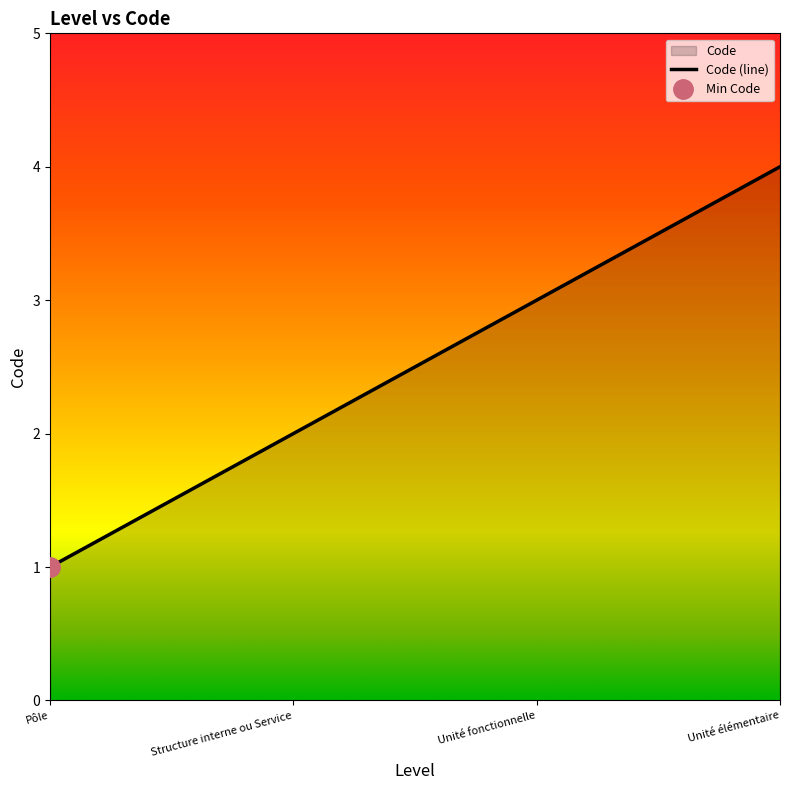

What position from the right is Structure interne ou Service?

3